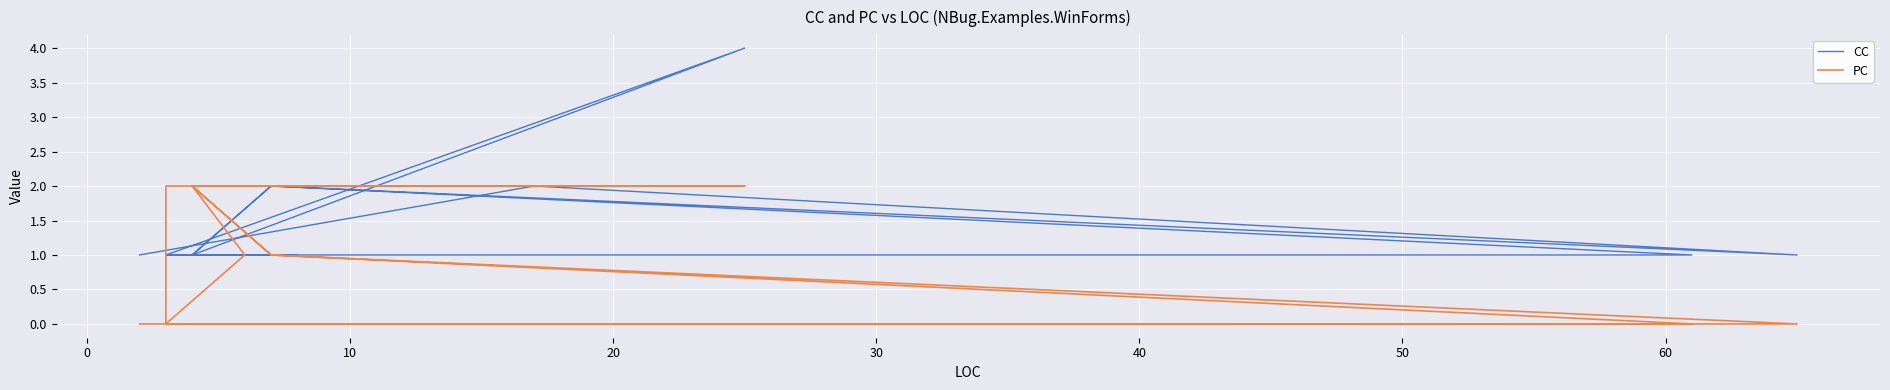

List the series in order of their peak value, highest first.

CC, PC